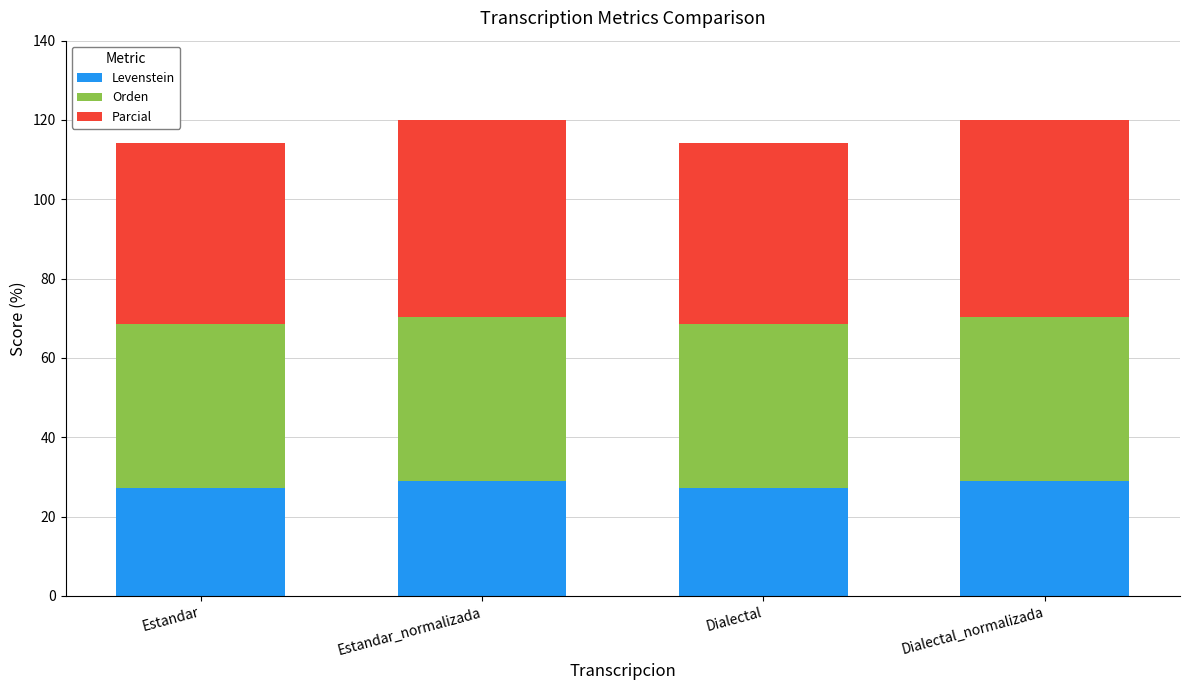

The value of Levenstein at Dialectal_normalizada is 28.9. True or false?

True